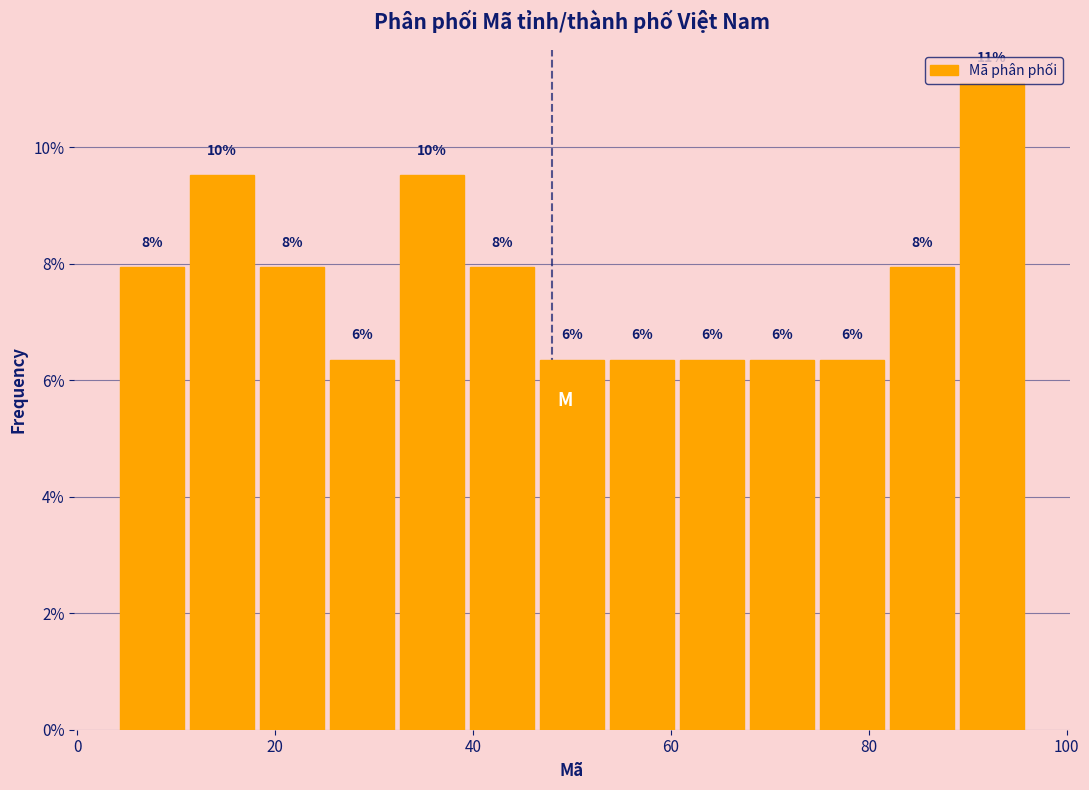

Around what value on the x-axis is the tallest bar? Give the approximate position of its centre, as read against the axis.

92